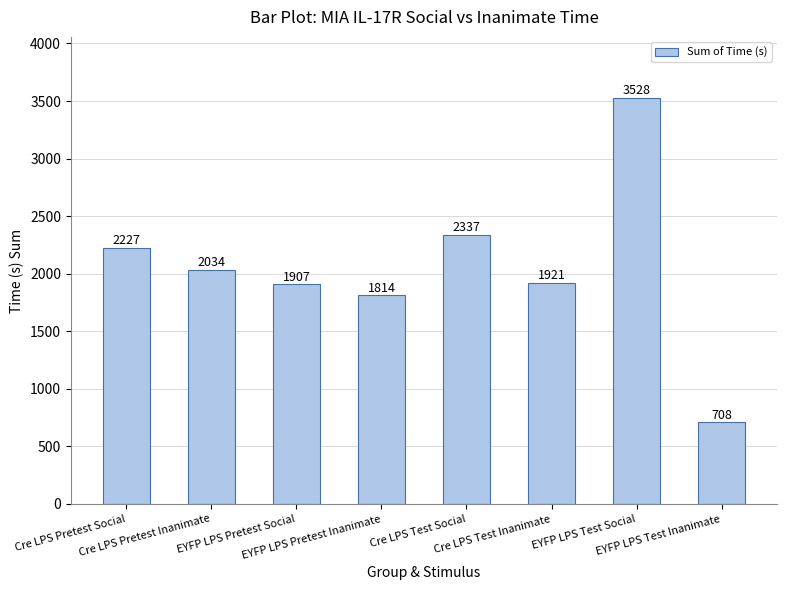

At which label is the value closest to 2118?

Cre LPS Pretest Inanimate